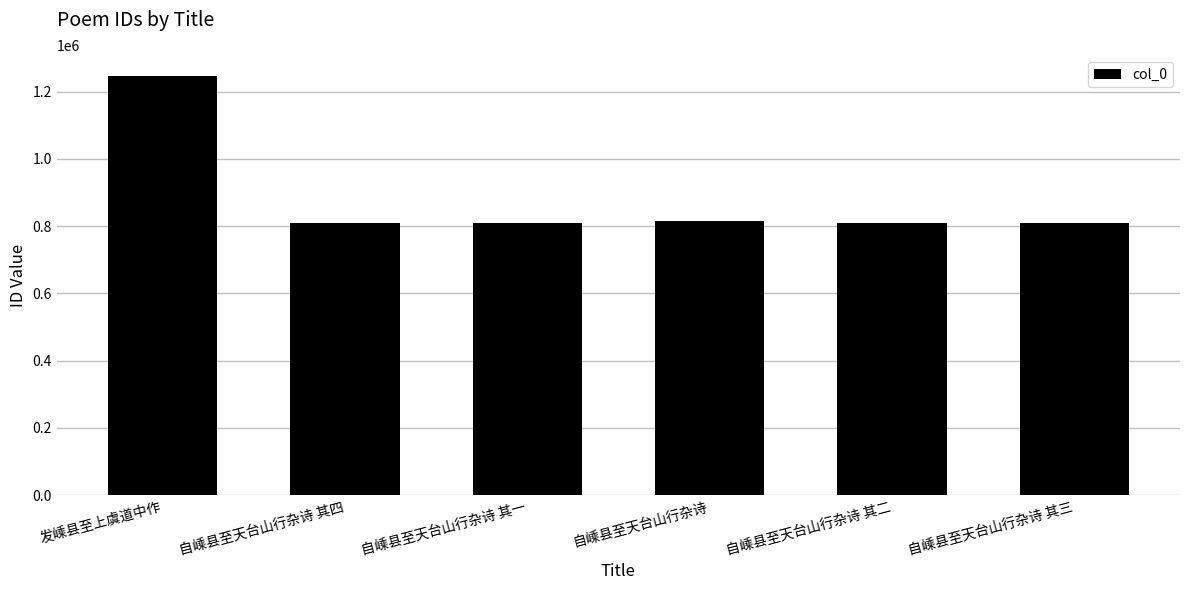

The chart shows a value of 518275 at 自嵊县至天台山行杂诗 其二. True or false?

False